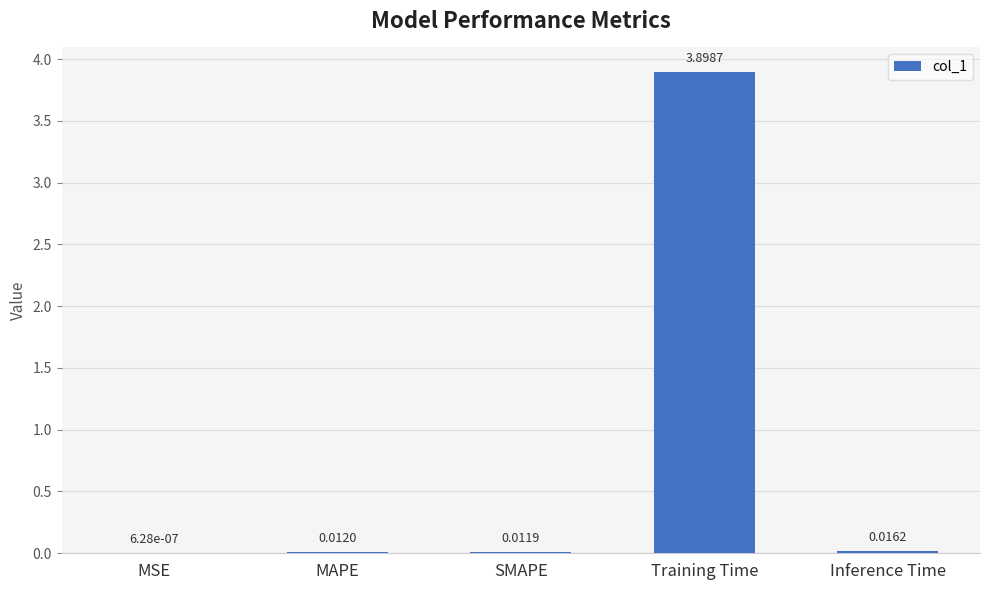

Which label corresponds to the largest value in the chart?

Training Time